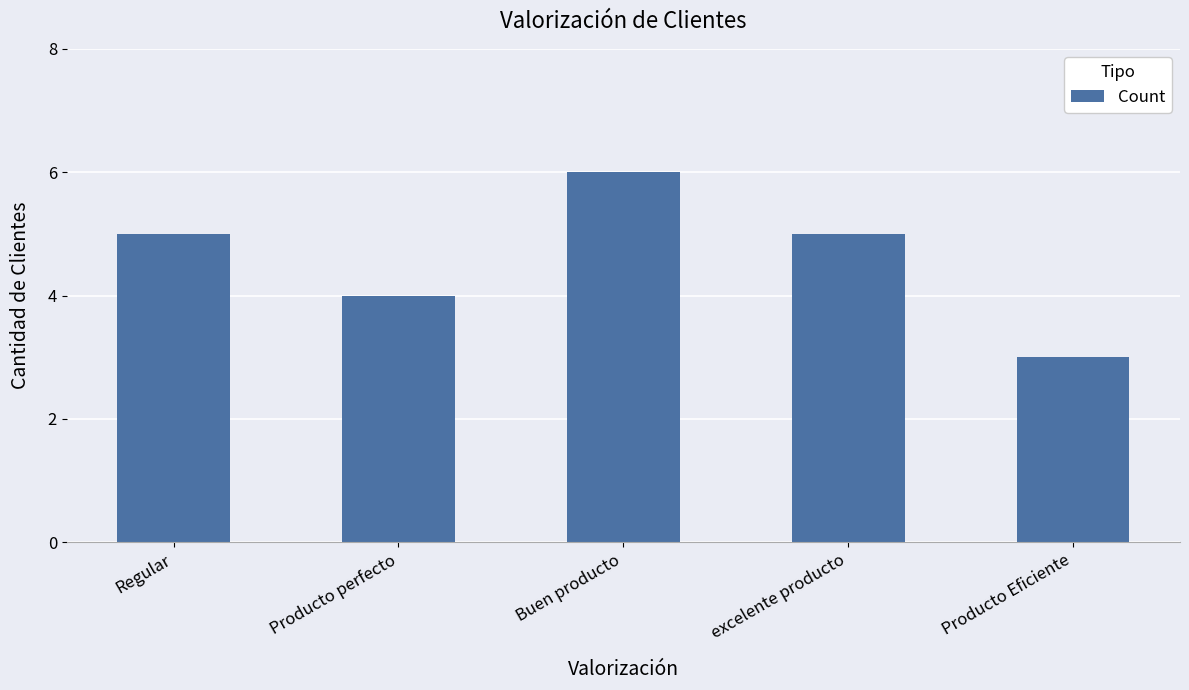

What is the label of the 2nd bar from the left?

Producto perfecto